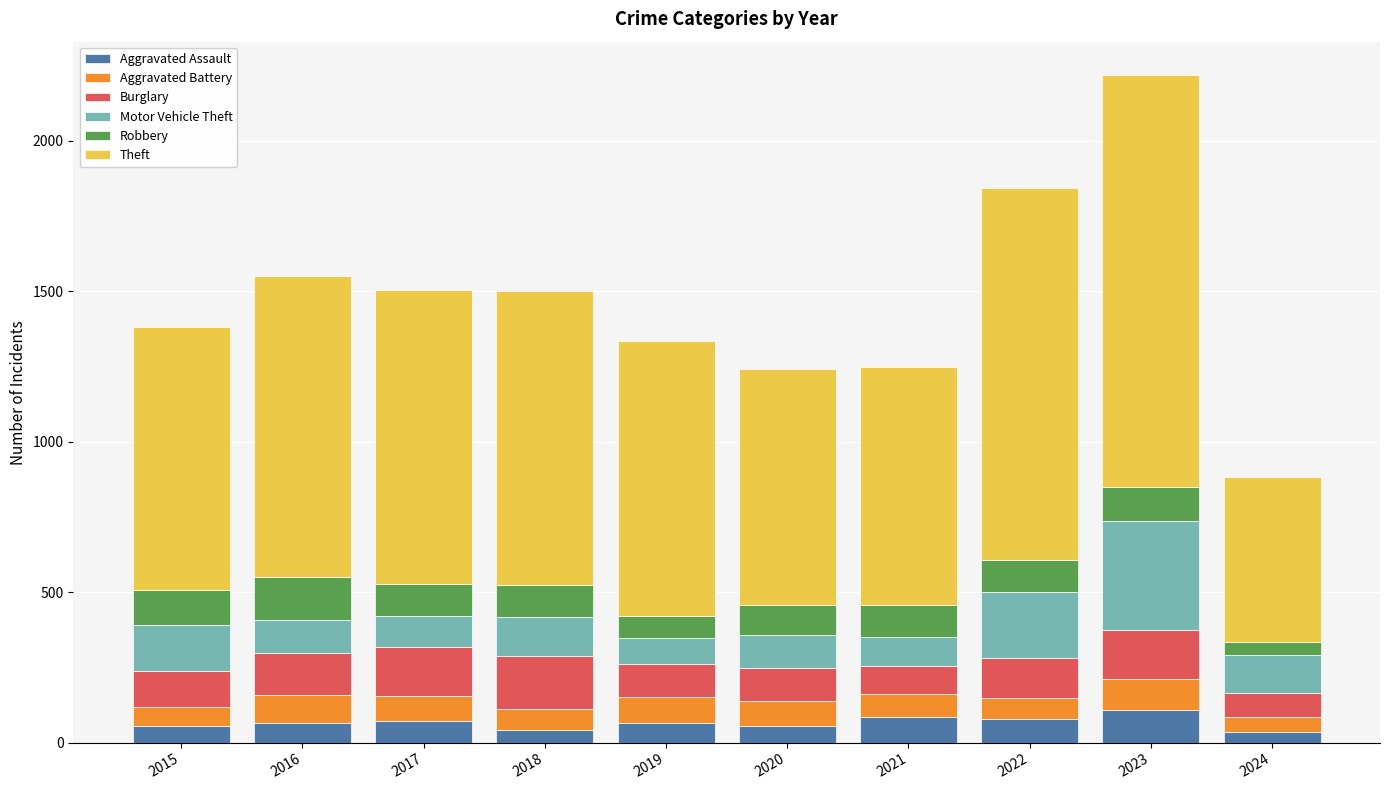

What is the total value across all series at 2023?

2219